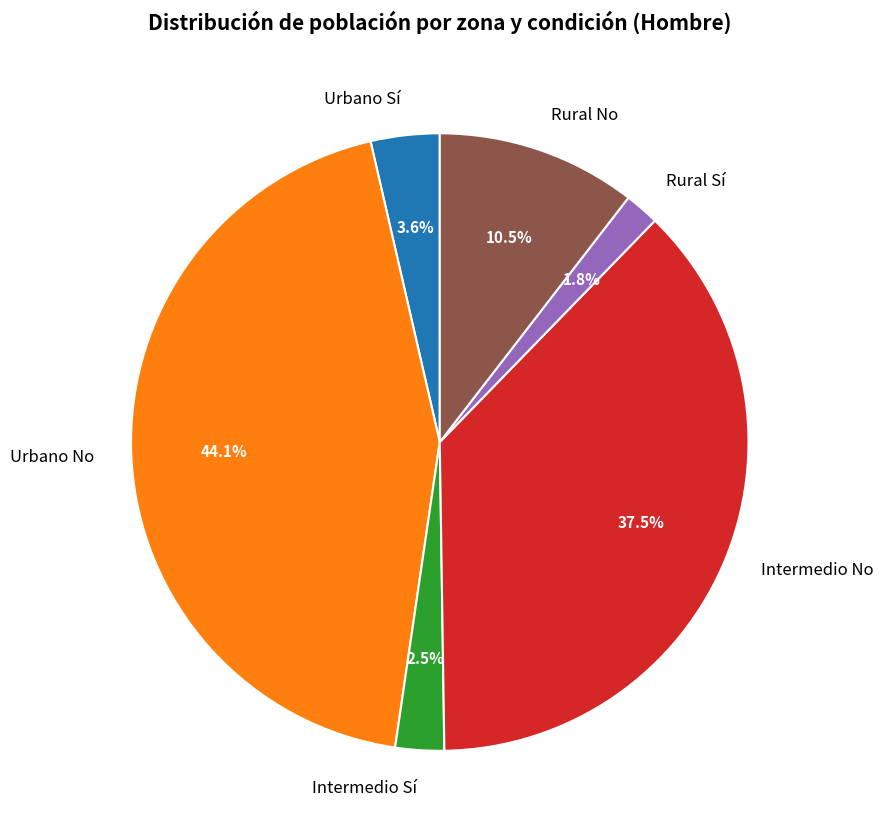

Between Urbano No and Urbano Sí, which is larger?

Urbano No